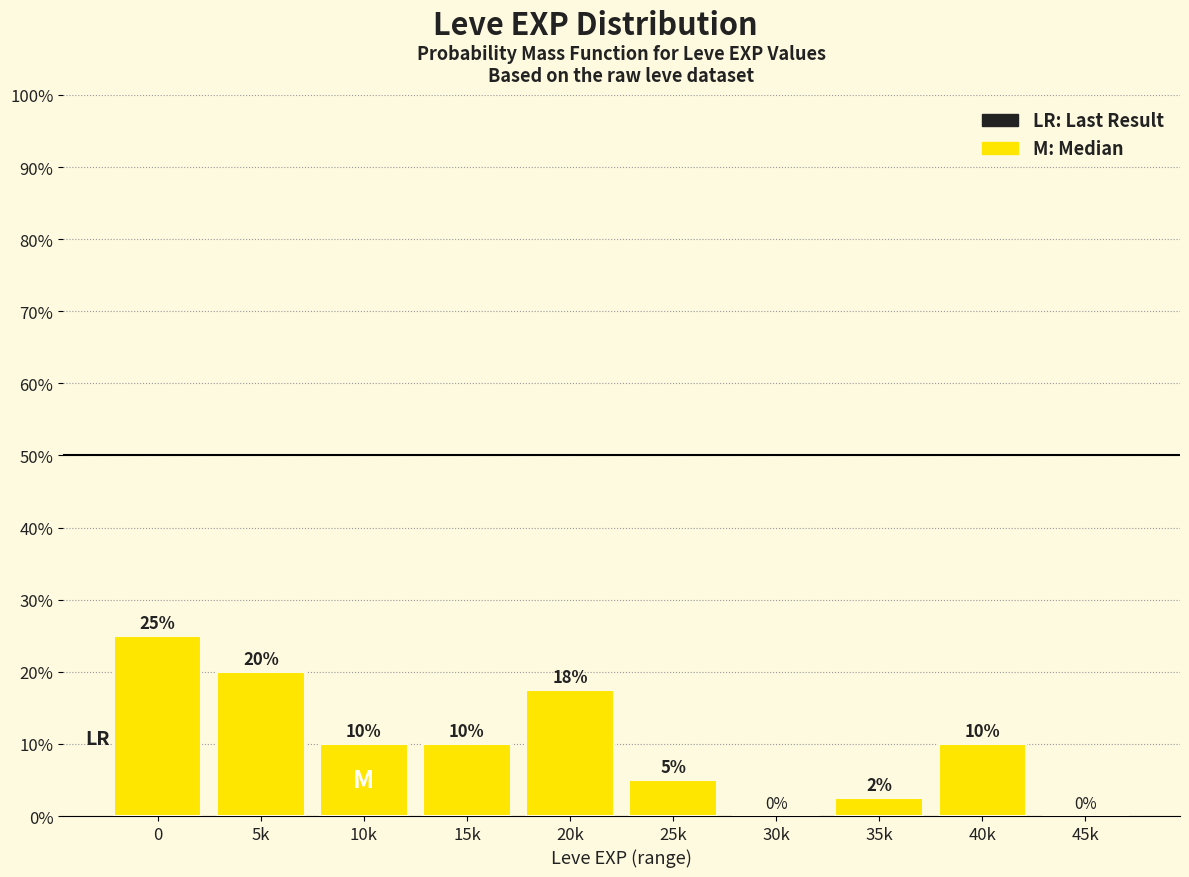

What value does the data have at 25k?

5.0